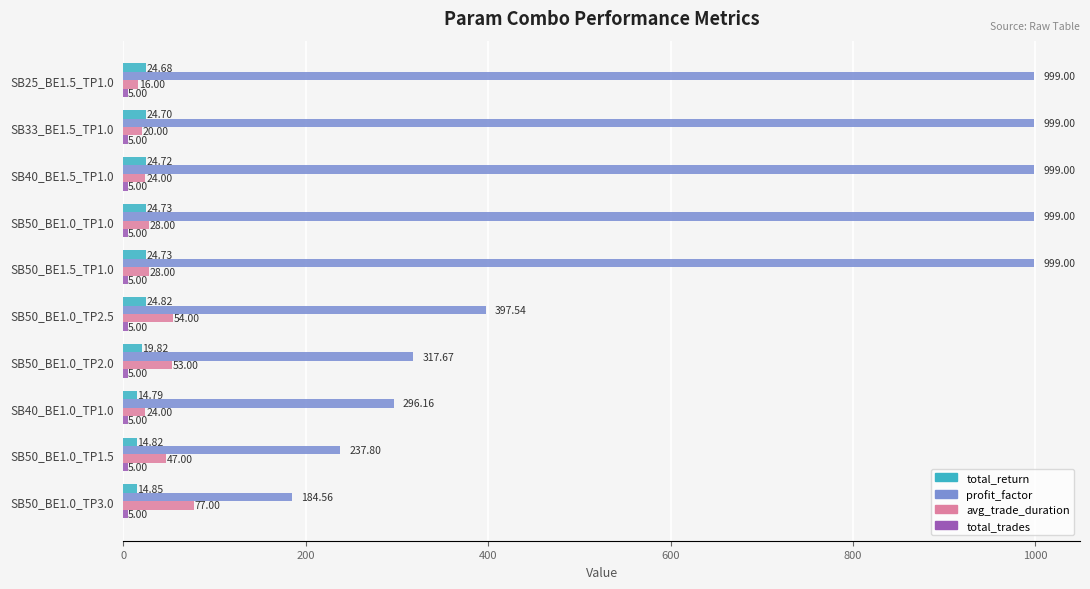

What is the difference between the second highest and minimum values in the total_return series?

9.9